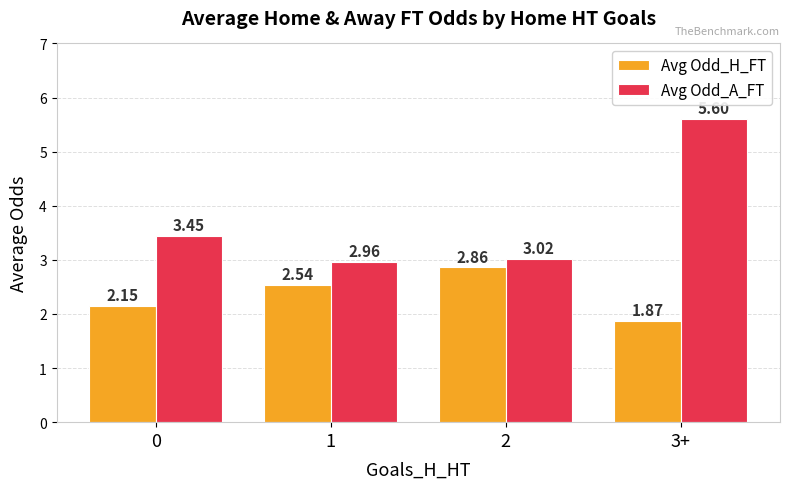

Which series has the widest spread of values?

Avg Odd_A_FT